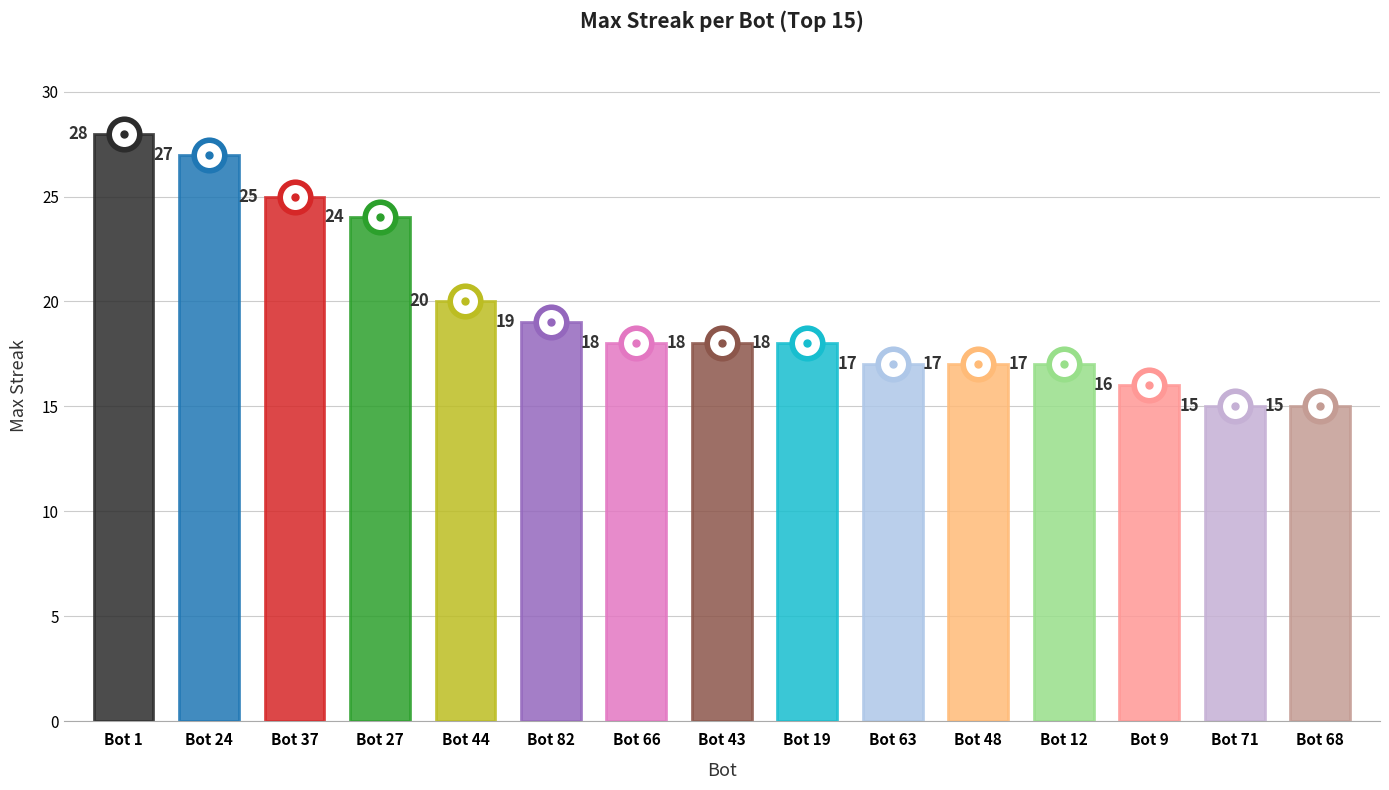

How many lines are shown in the chart?

1